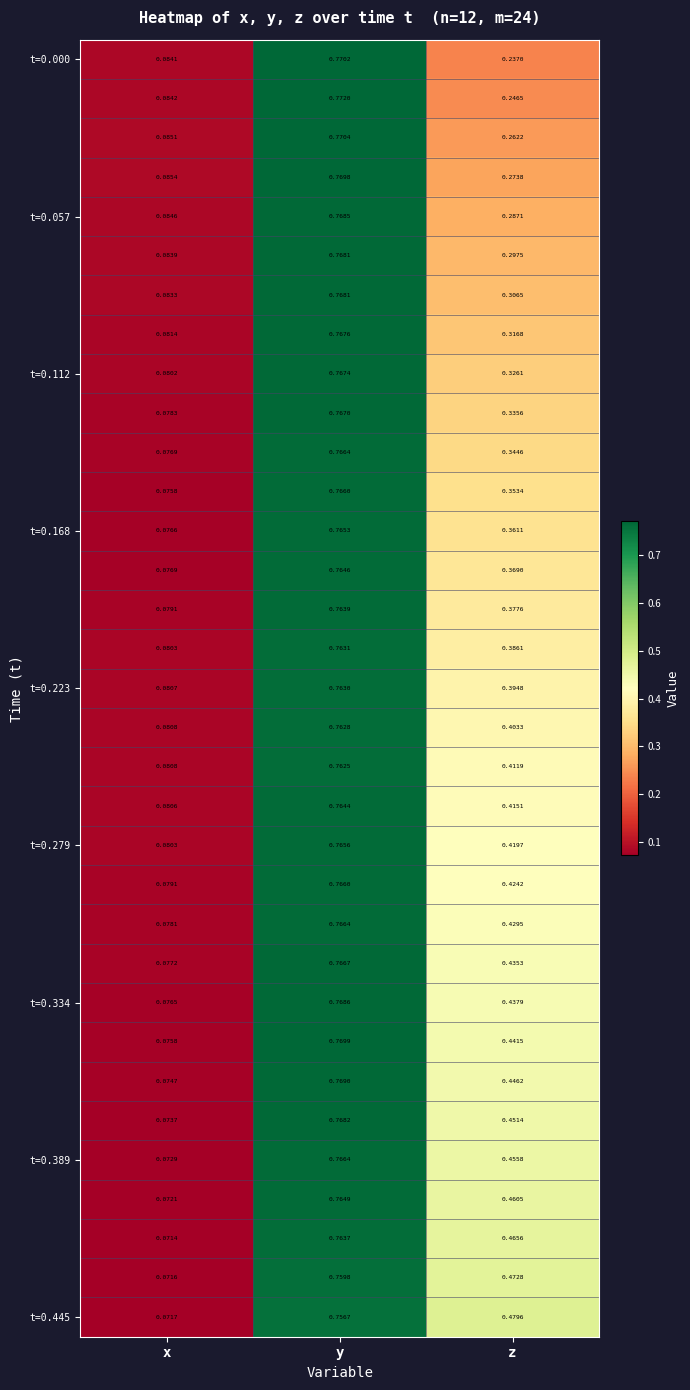

At which category does the chart reach its minimum across all series?

x